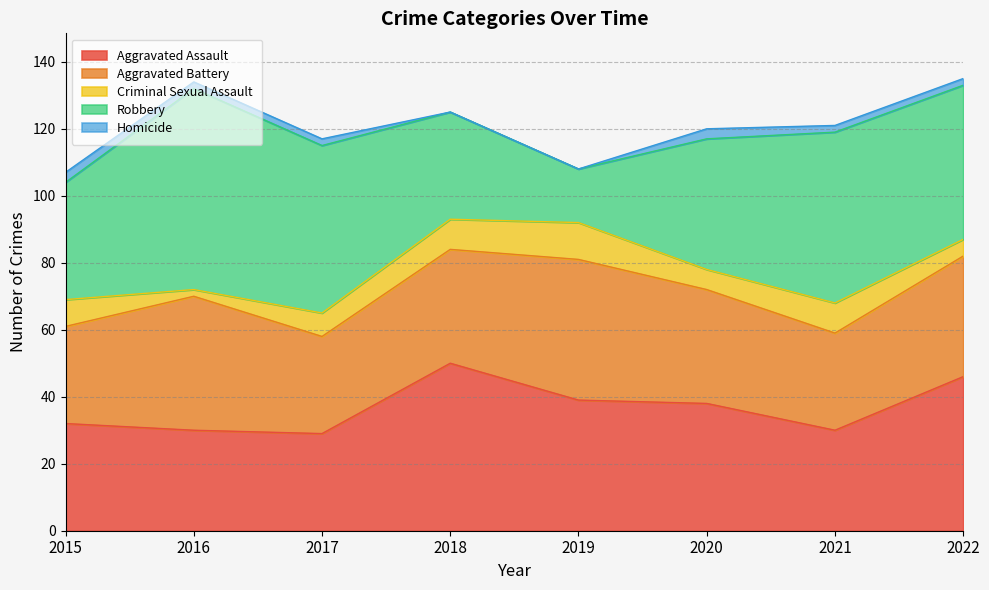

How many distinct data groups are displayed?

5